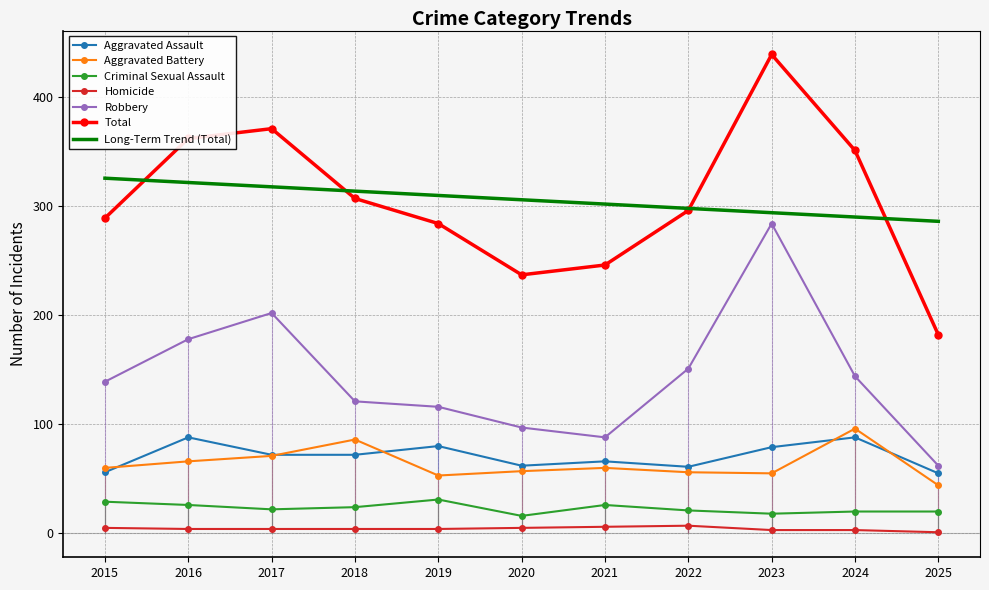

Is it true that Homicide equals 2 at 2024?

False